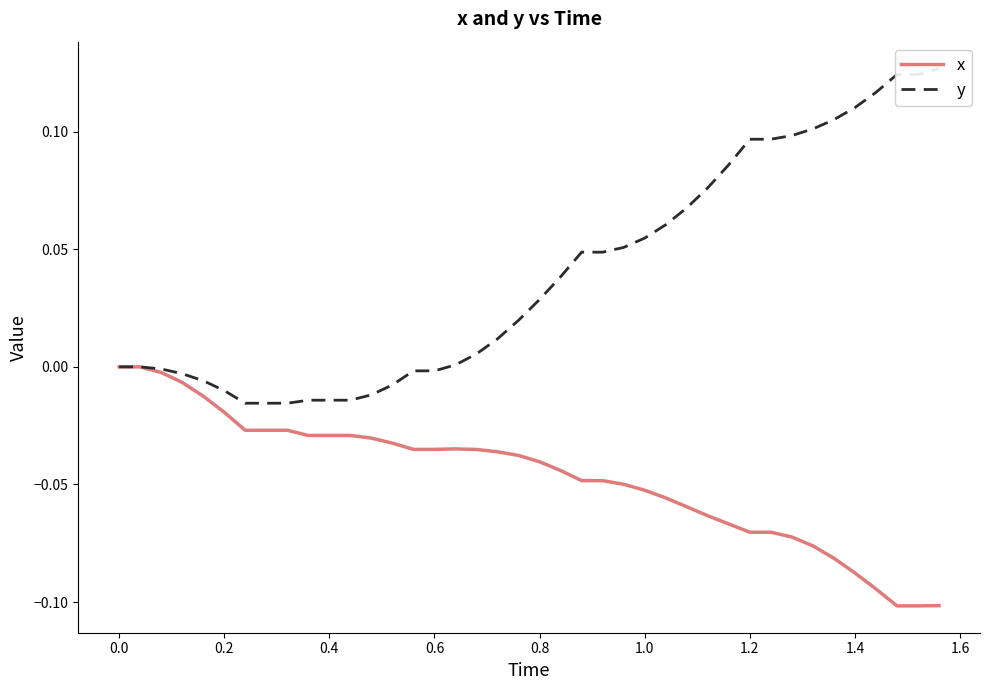

The value of y at 0.0 is -0.0. True or false?

False